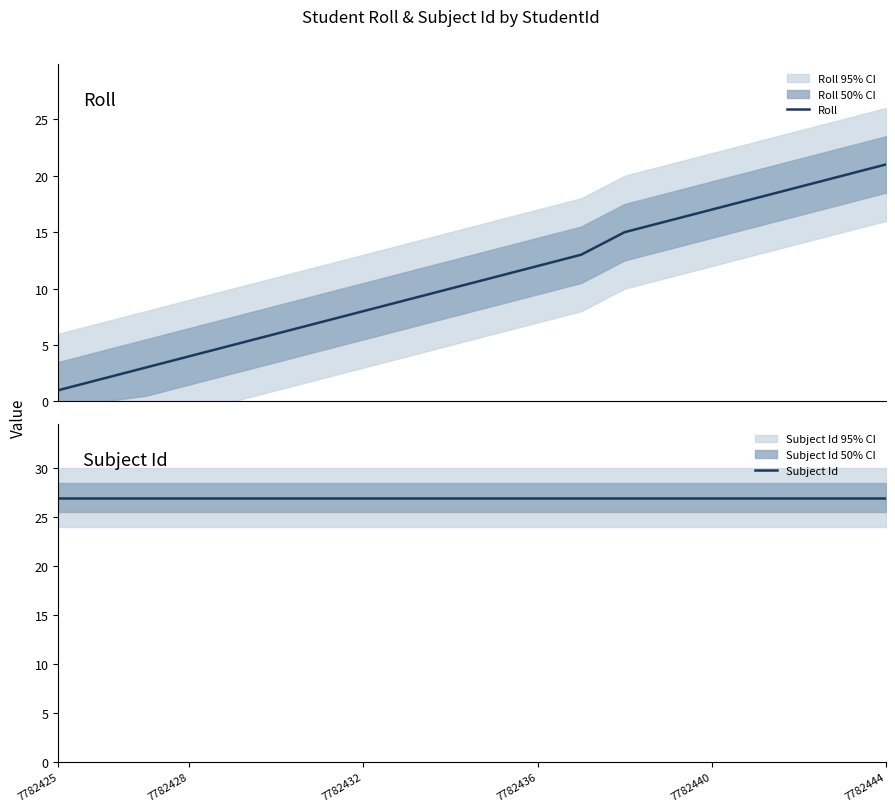

What is the maximum value for Roll?

21